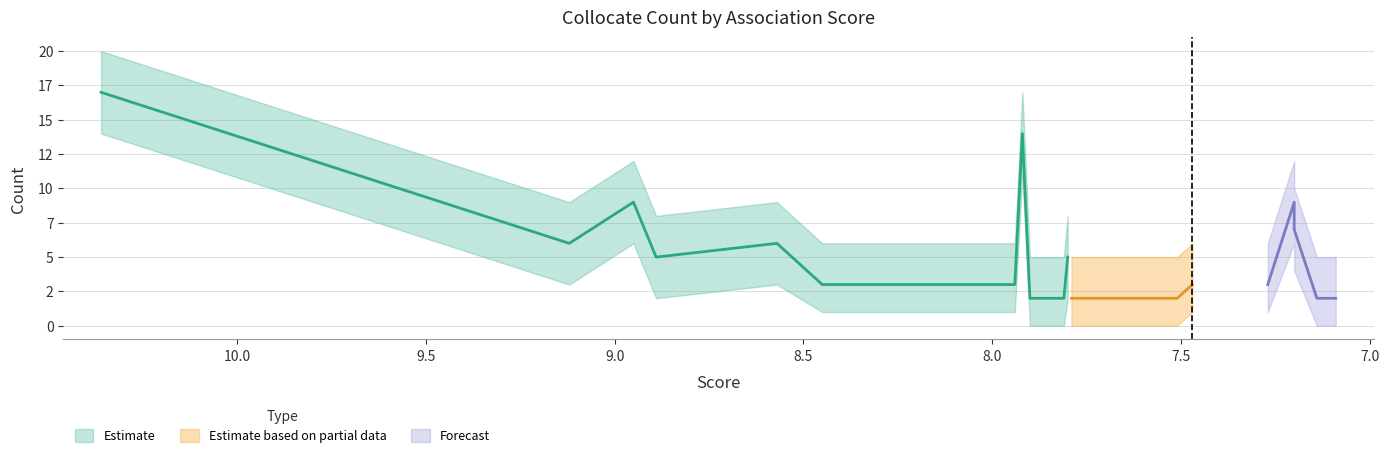

What is the total value across all series at 7.8?

15